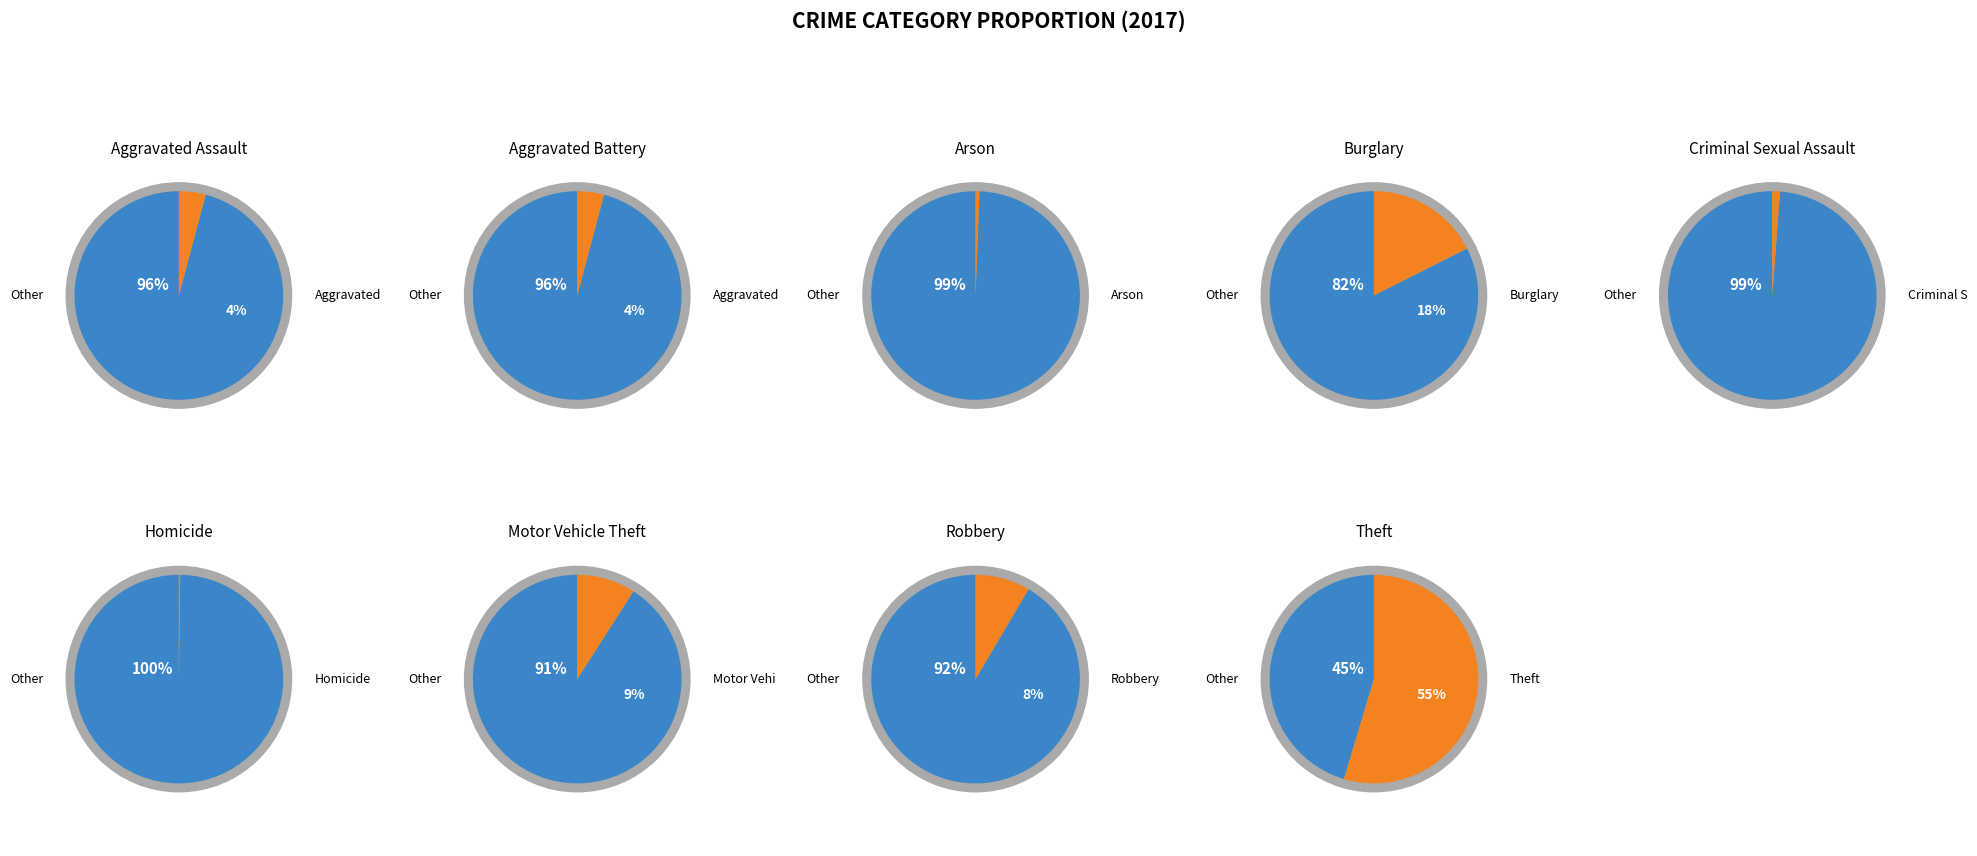

Does any single category account for the majority?

Yes